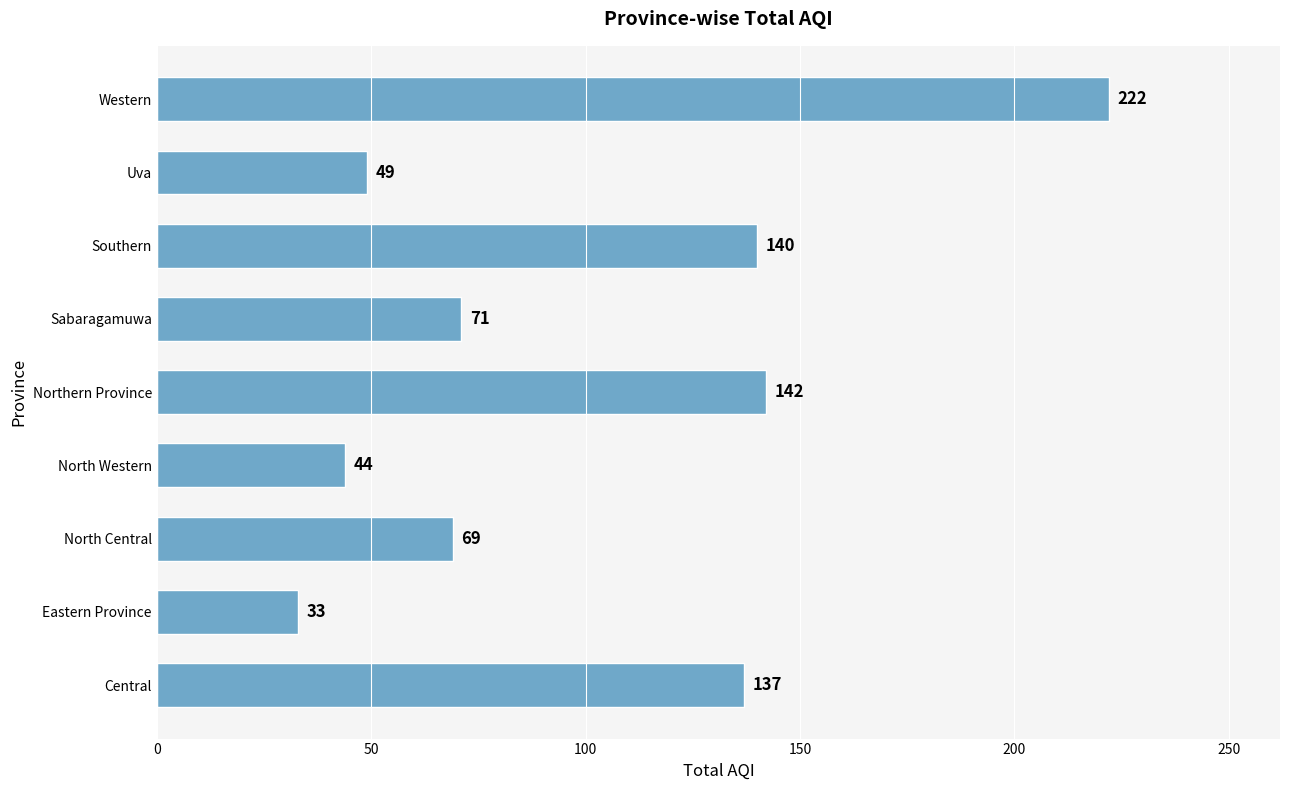

At which category does the chart reach its peak across all series?

Western